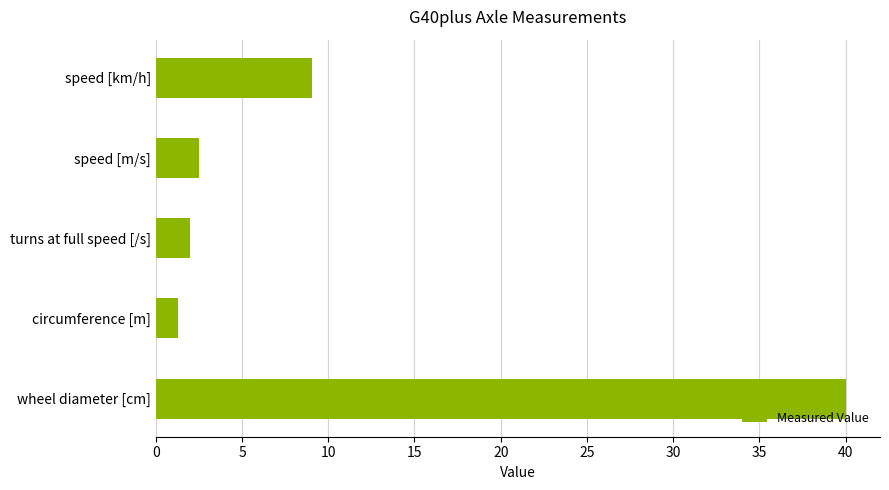

Where is the data nearest to the value 20?

speed [km/h]